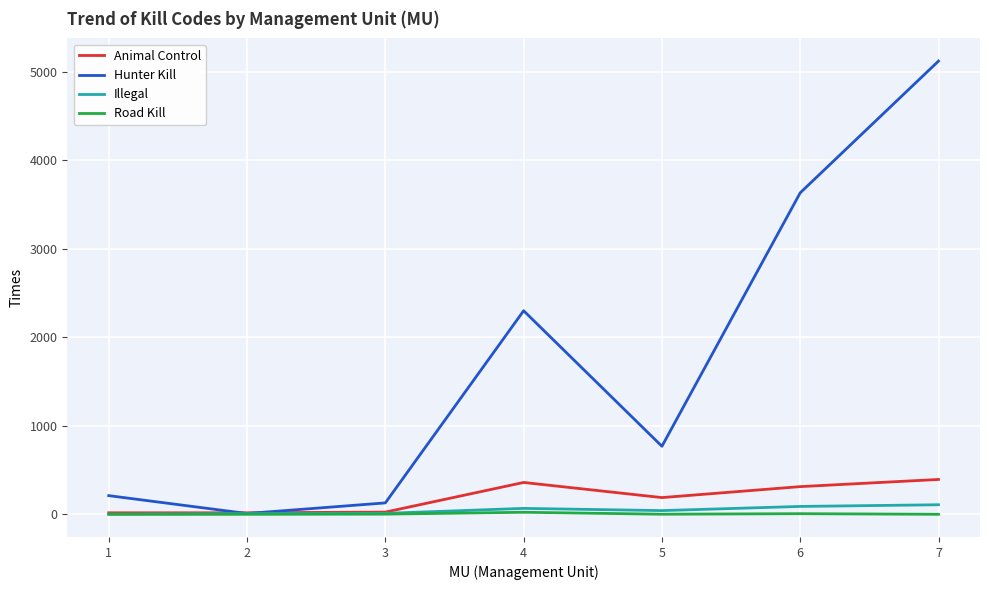

How many interior local peaks does the Hunter Kill series have?

1